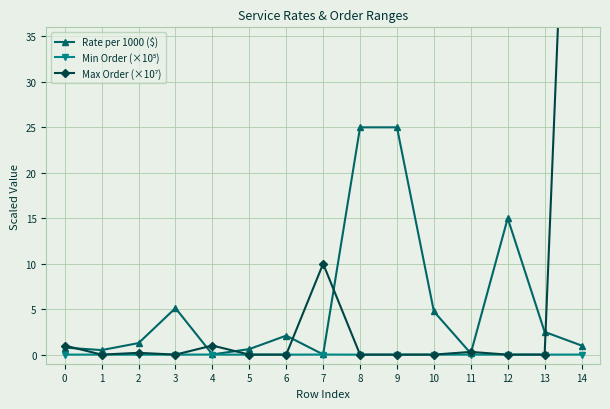

True or false: Rate per 1000 ($) has more than 0 interior local peaks.

True